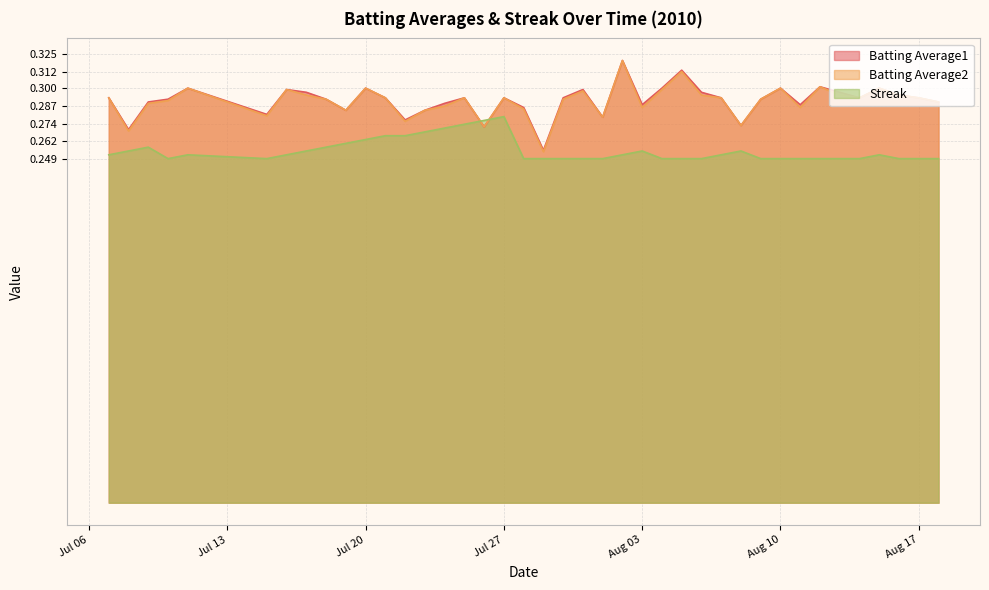

Is it true that Batting Average1 equals 0.3 at Jul 20?

True